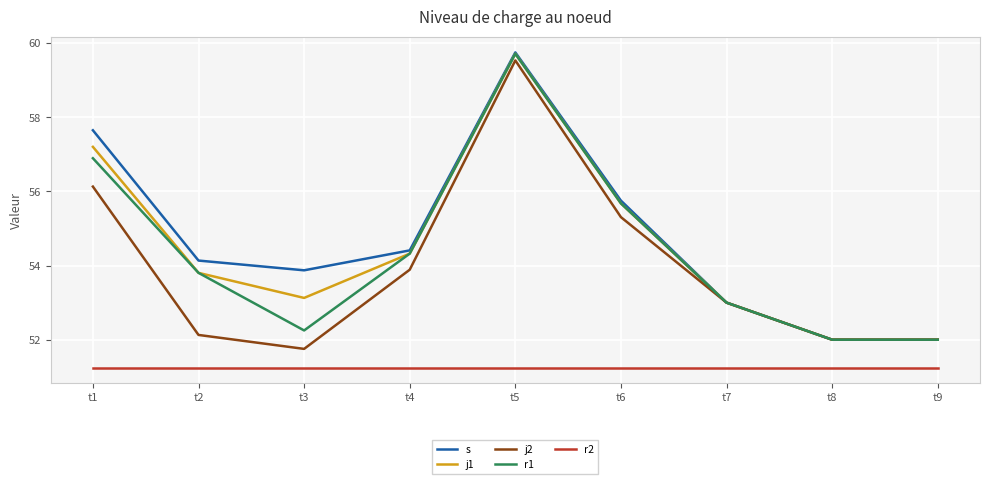

What is the difference between the highest and lowest values at t1?

6.4